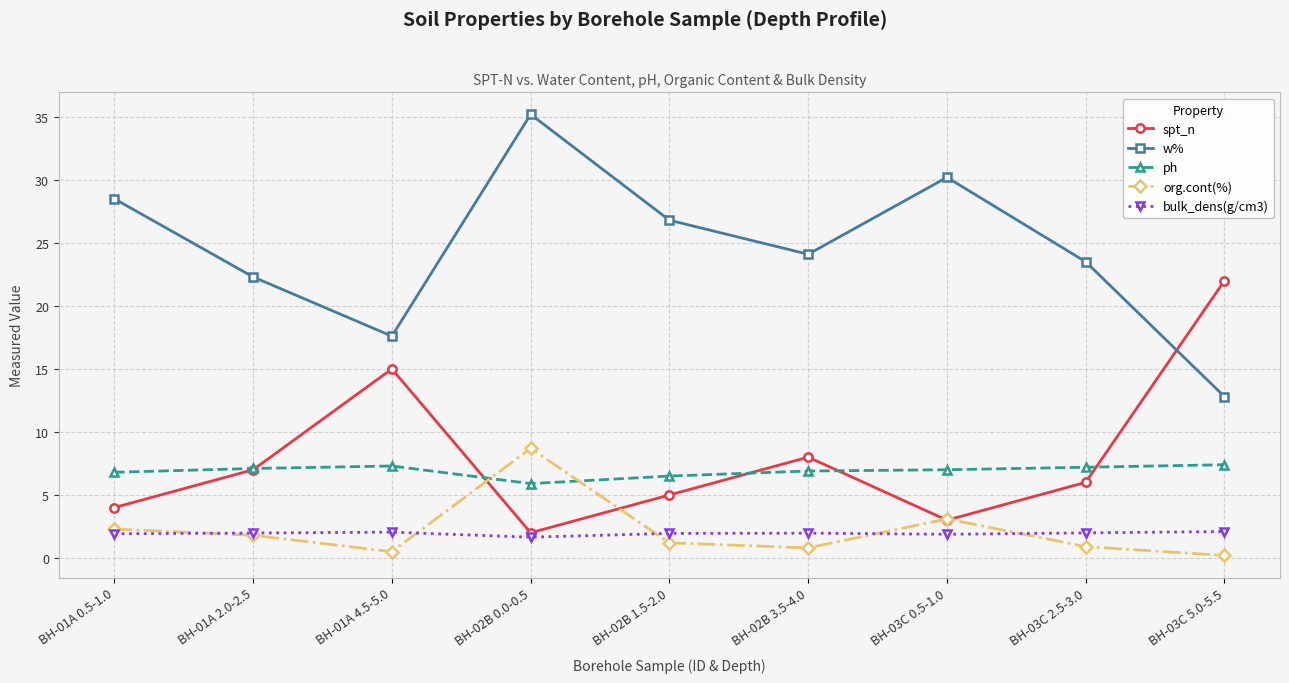

True or false: ph and bulk_dens(g/cm3) cross at least once.

False